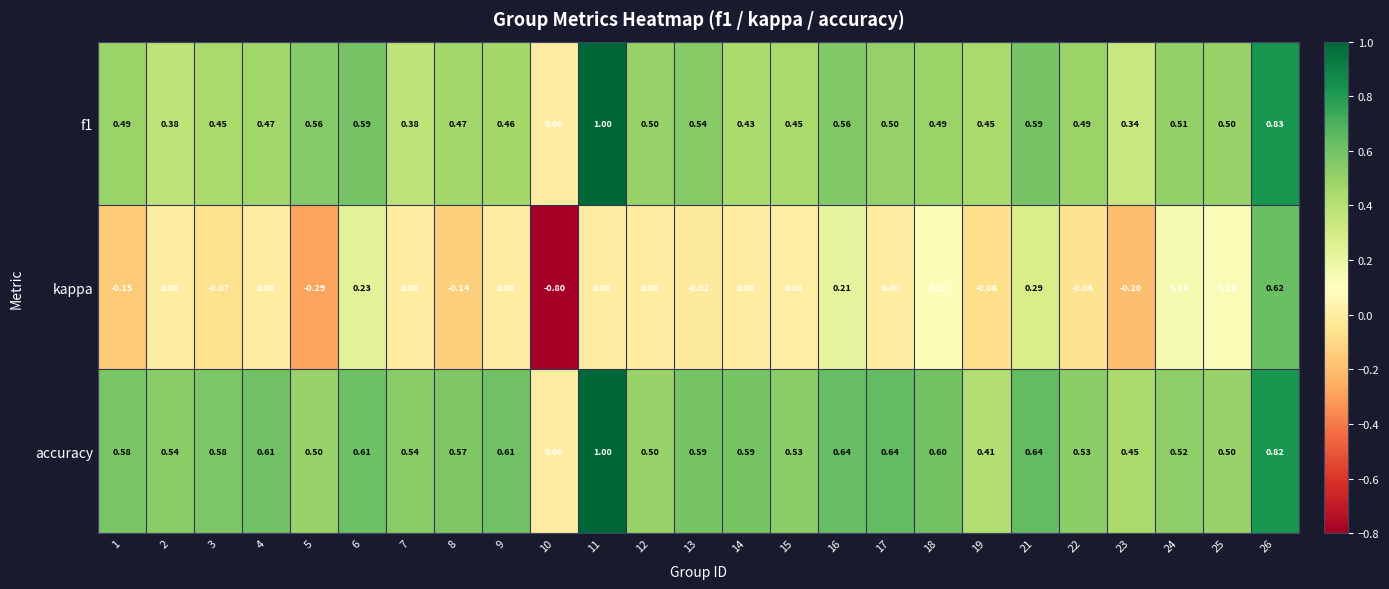

How many series are shown in this chart?

3